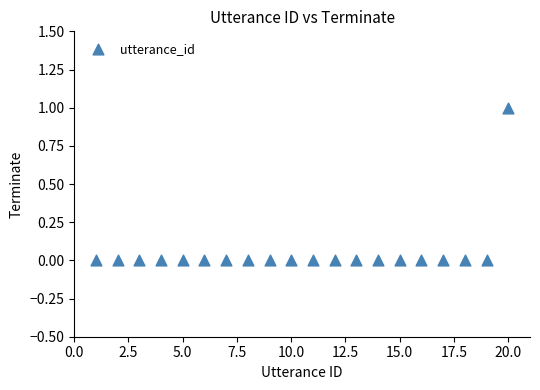

What is the range of X values (max minus min)?

19